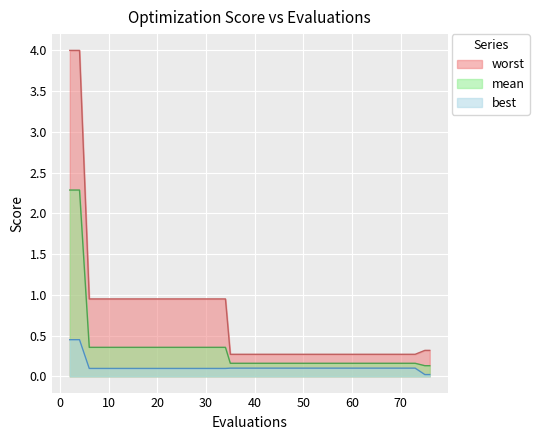

How many lines are shown in the chart?

3